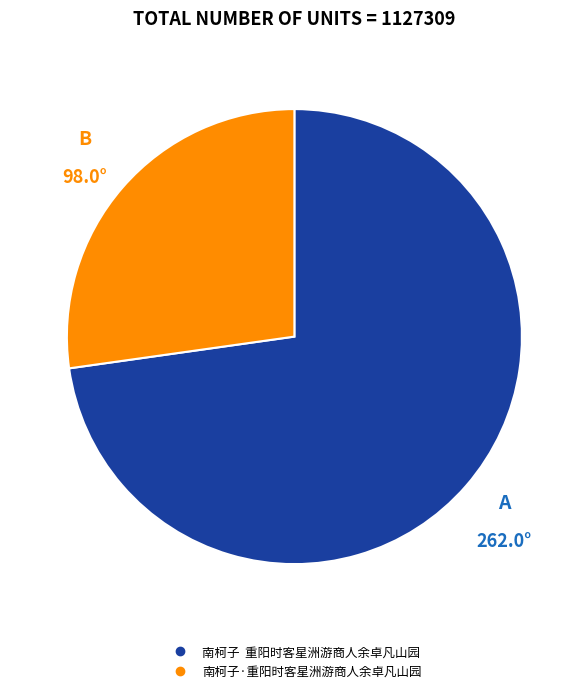

Which category has the biggest portion of the pie?

南柯子 重阳时客星洲游商人余卓凡山园